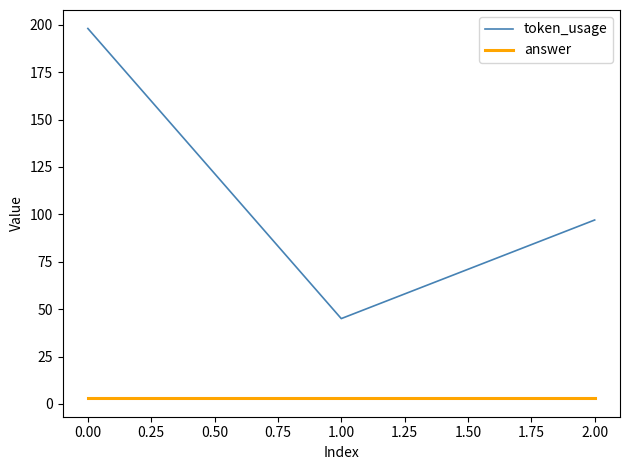

The value of token_usage at 2.00 is 97. True or false?

True